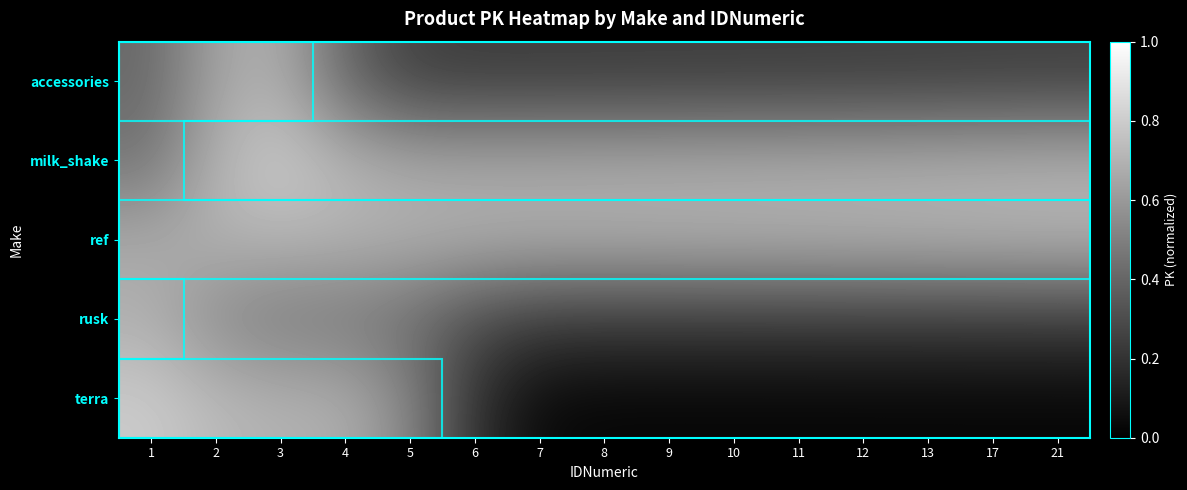

Reading left to right, extract all data points from this chart.

accessories: 1=0.4	2=0.6	3=0.7	4=0.4	5=0.3	6=0.2	7=0.2	8=0.2	9=0.2	10=0.2	11=0.2	12=0.2	13=0.2	17=0.2	21=0.3
milk_shake: 1=0.5	2=0.7	3=0.8	4=0.7	5=0.7	6=0.7	7=0.7	8=0.7	9=0.7	10=0.7	11=0.7	12=0.7	13=0.7	17=0.7	21=0.7
ref: 1=0.7	2=0.7	3=0.7	4=0.7	5=0.7	6=0.7	7=0.7	8=0.7	9=0.7	10=0.7	11=0.7	12=0.7	13=0.7	17=0.7	21=0.7
rusk: 1=0.7	2=0.5	3=0.5	4=0.5	5=0.4	6=0.3	7=0.2	8=0.2	9=0.2	10=0.2	11=0.2	12=0.2	13=0.2	17=0.2	21=0.2
terra: 1=0.8	2=0.7	3=0.7	4=0.7	5=0.5	6=0.2	7=0.0	8=0.0	9=0.0	10=0.0	11=0.0	12=0.0	13=0.0	17=0.0	21=0.0